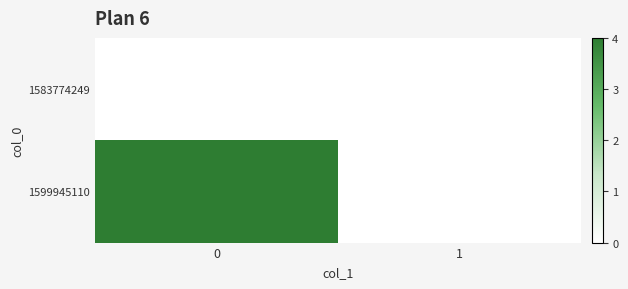

Reading left to right, what are all the values shown in this chart?

1583774249: 0=0	1=0
1599945110: 0=4	1=0